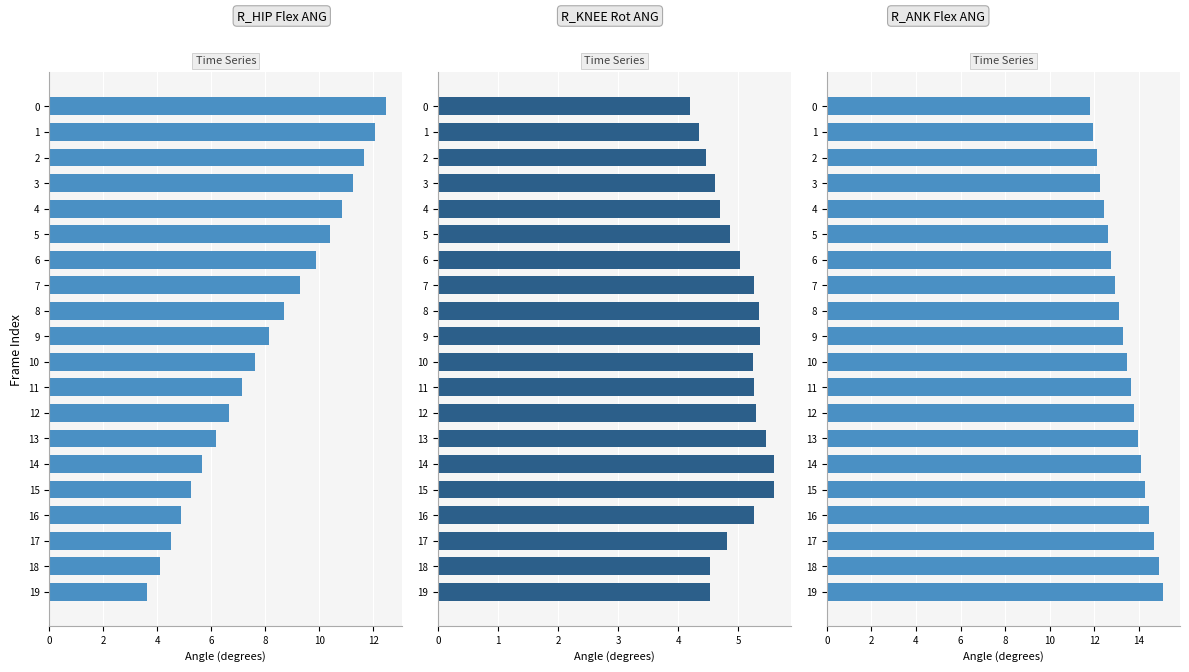

Between 2 and 14, which series saw the biggest shift?

R_HIP Flex ANG